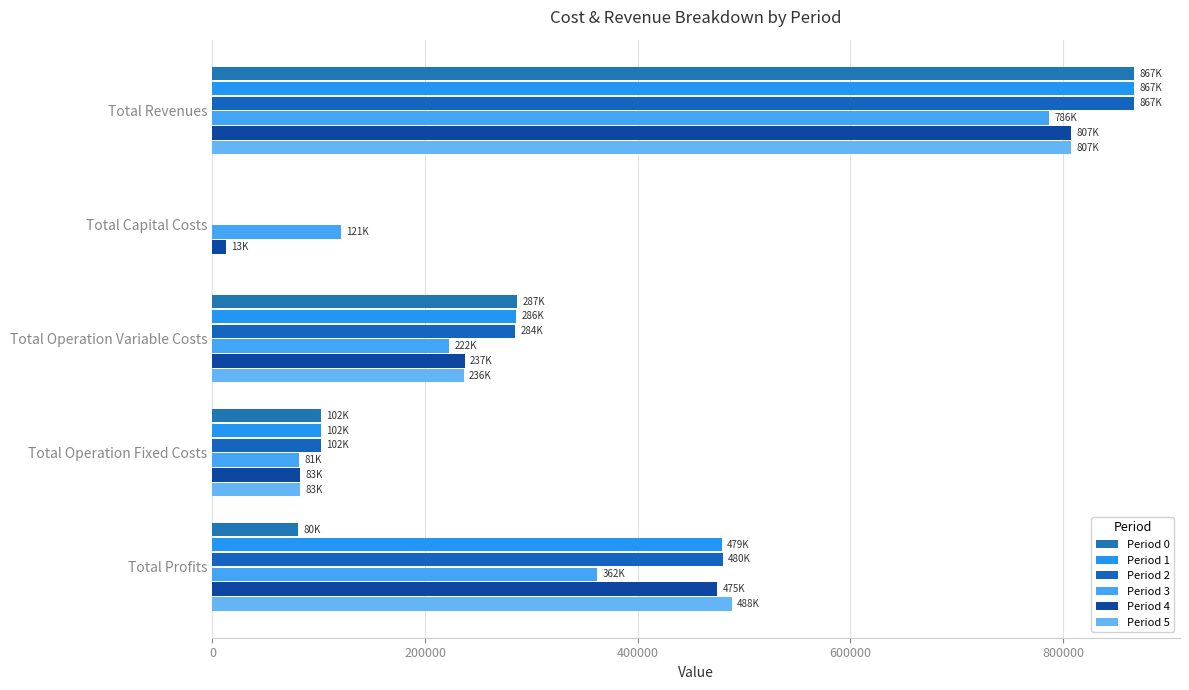

How many series are shown in this chart?

6